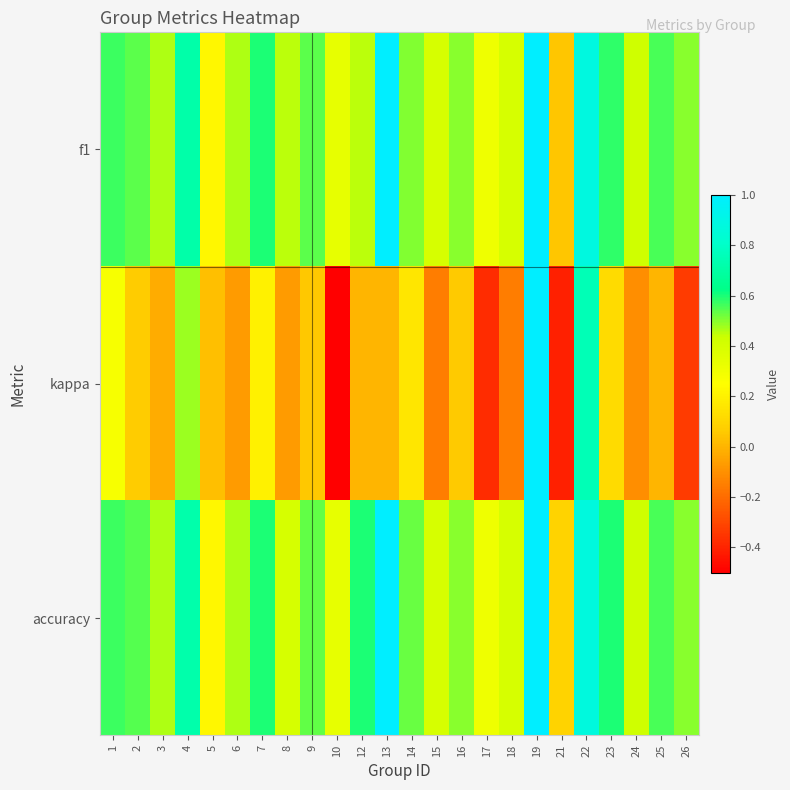

What is the total value across all series at 13?

2.0